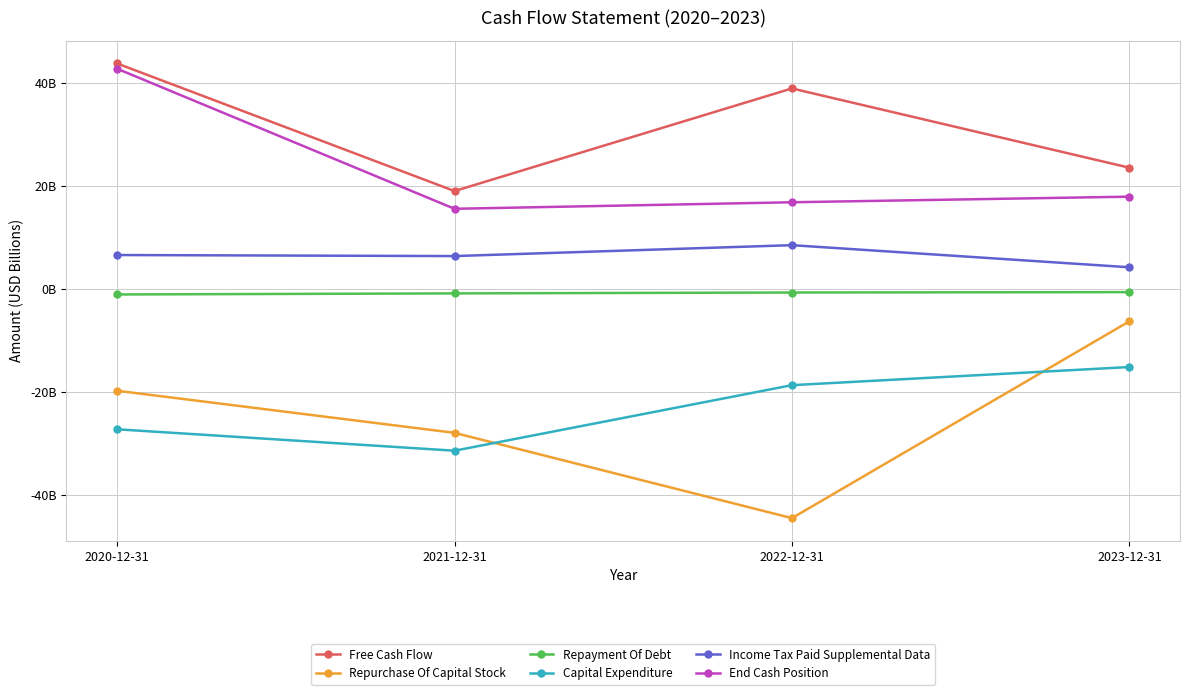

Which series has the largest total across all categories?

Free Cash Flow